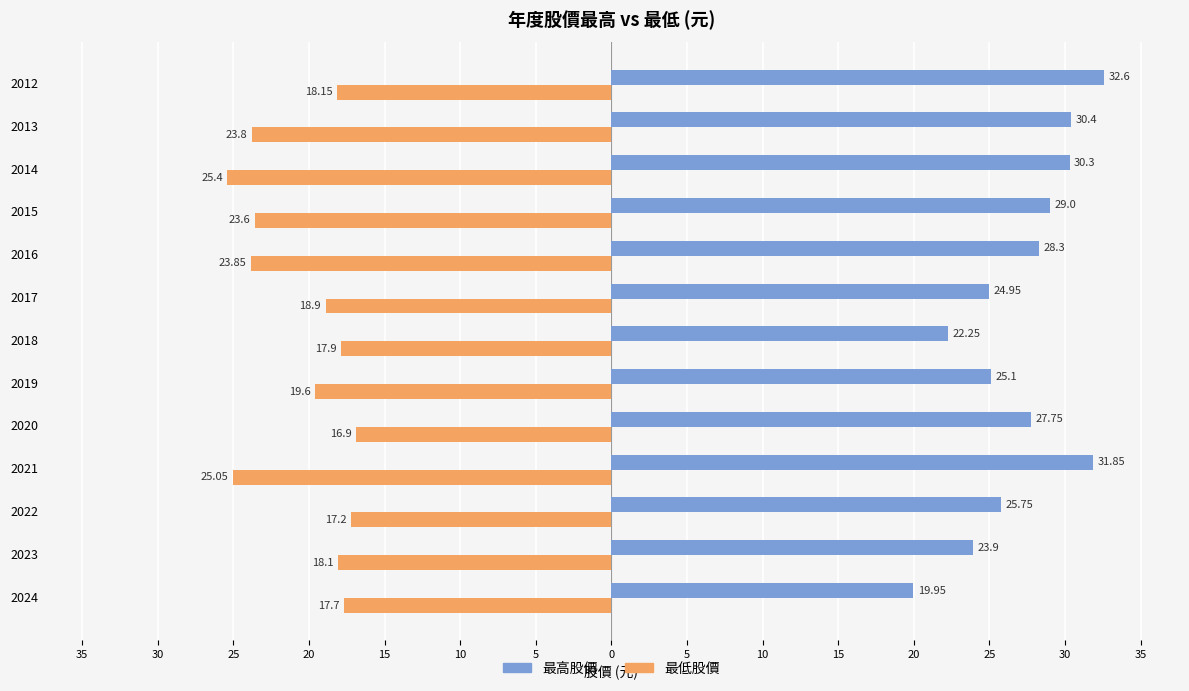

What is the sum of all 最低股價 values?

-266.1